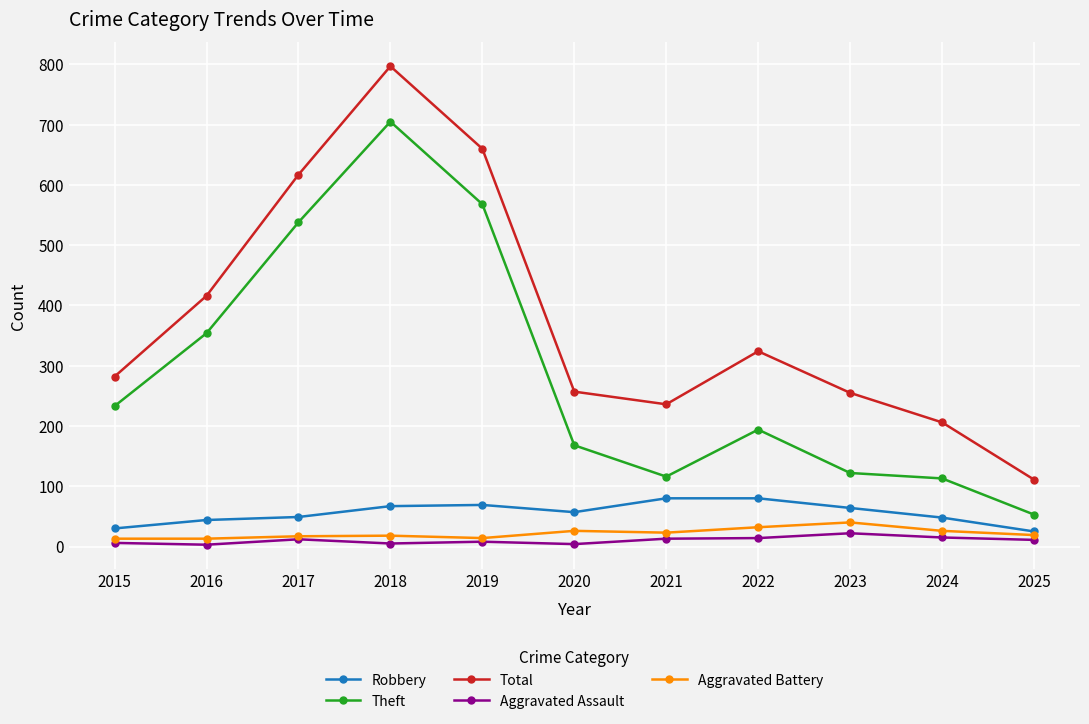

What is the highest value of the Aggravated Battery series?

40